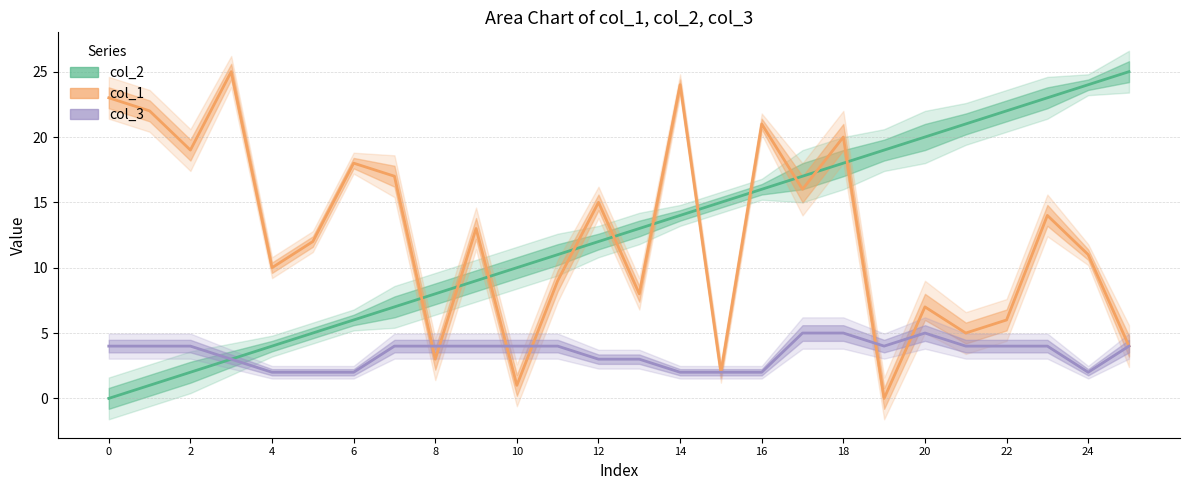

In col_1, how many points are higher than both neighbors (excluding endpoints)?

9